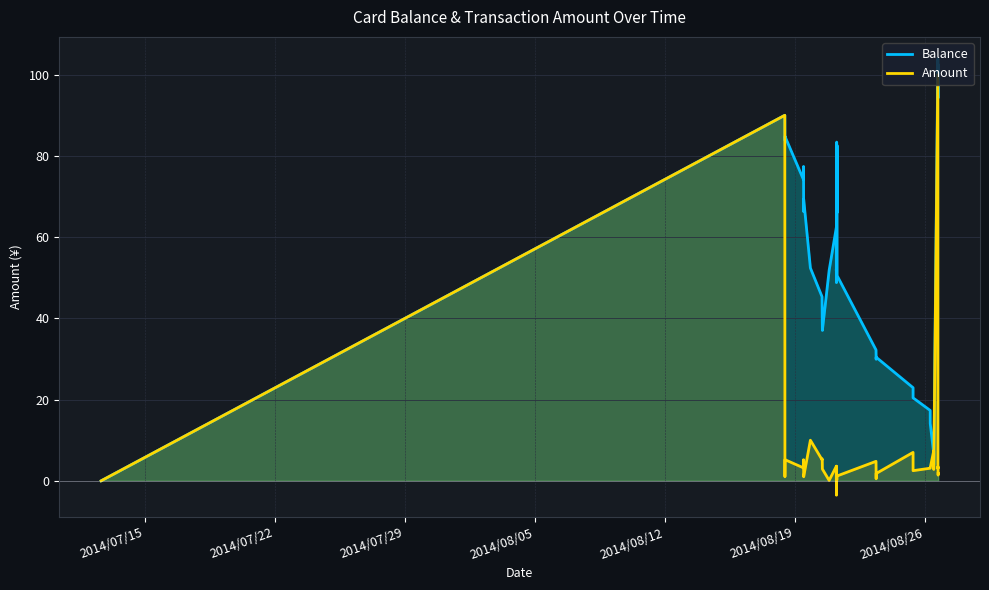

How many times do Balance and Amount cross each other?

2